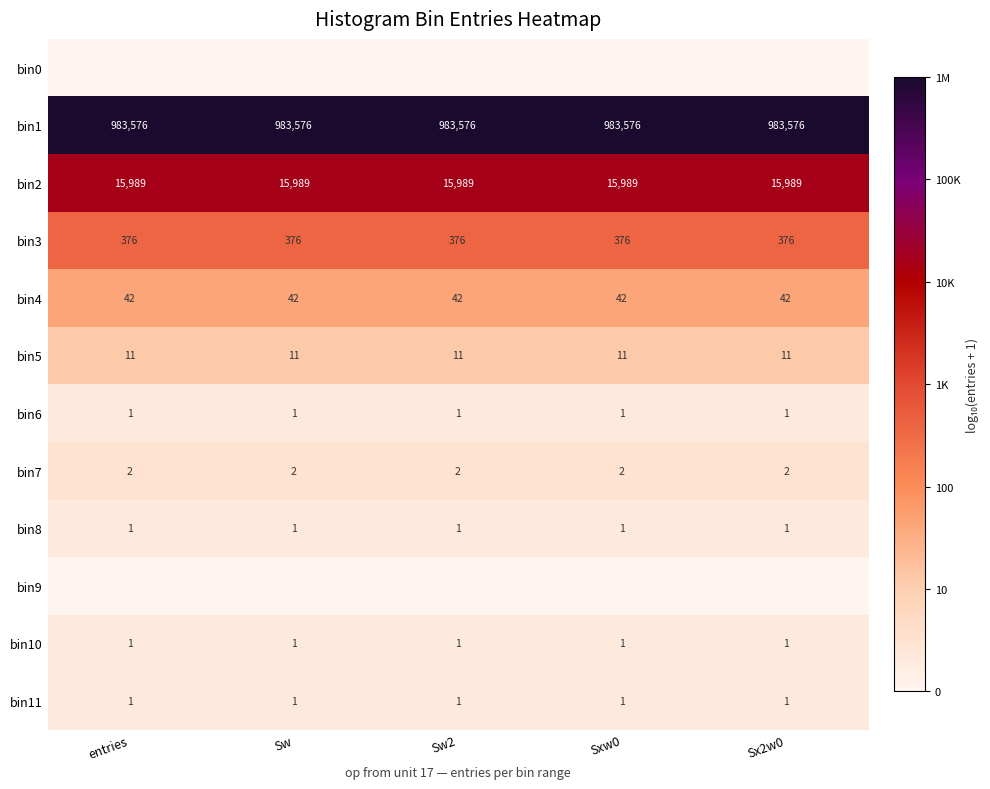

Between Sw2 and Sw, which is larger?

Sw2